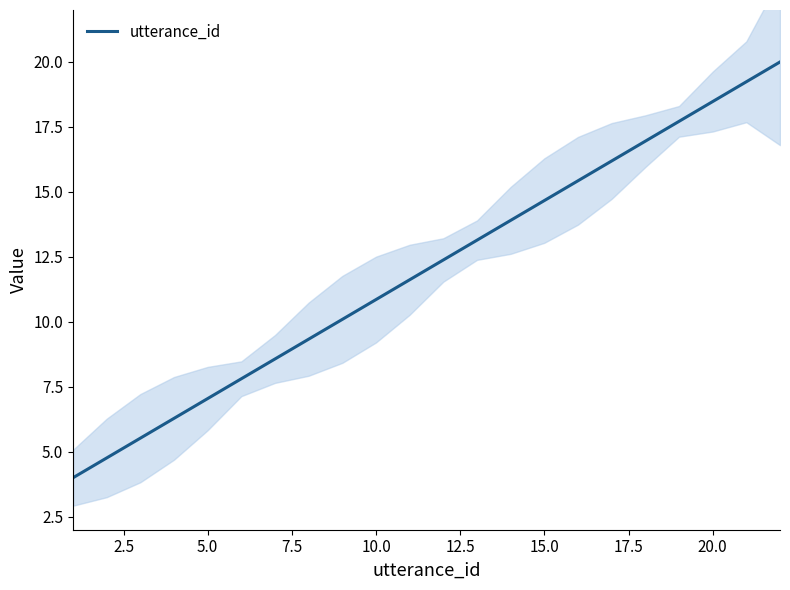

What is the average value?

12.0